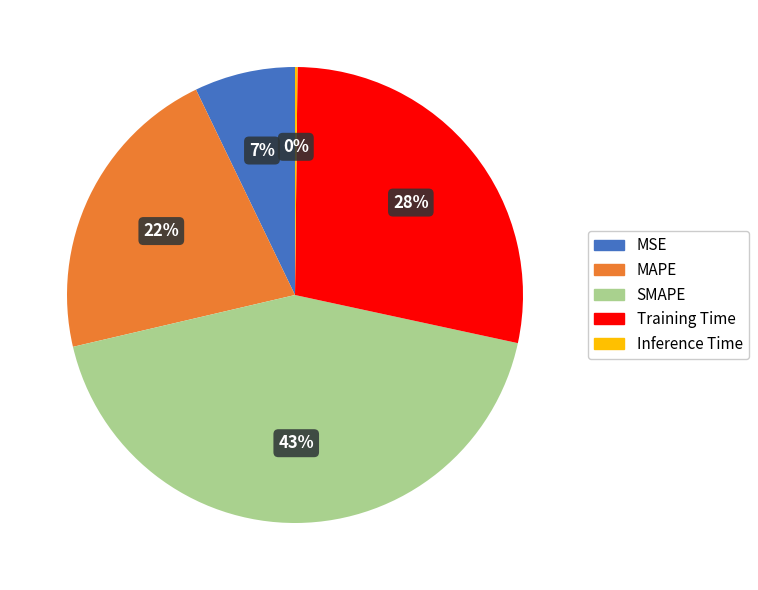

What is the largest slice in the pie chart?

SMAPE